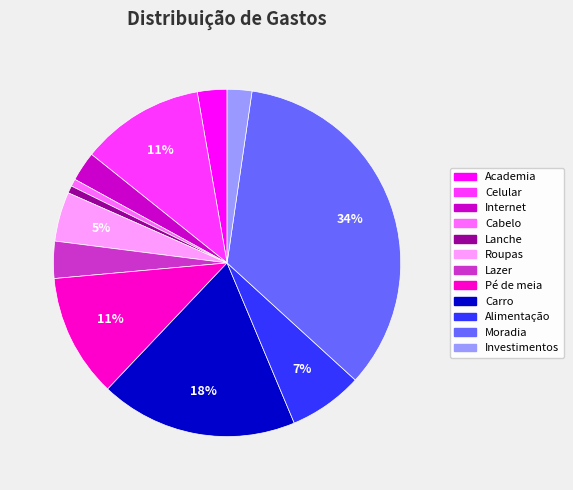

Does Roupas represent more than half of the total?

No